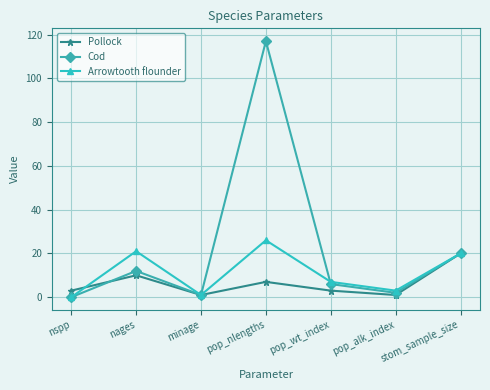

Reading left to right, what are all the values shown in this chart?

Pollock: nspp=3	nages=10	minage=1	pop_nlengths=7	pop_wt_index=3	pop_alk_index=1	stom_sample_size=20
Cod: nspp=0	nages=12	minage=1	pop_nlengths=117	pop_wt_index=6	pop_alk_index=2	stom_sample_size=20
Arrowtooth flounder: nspp=0	nages=21	minage=1	pop_nlengths=26	pop_wt_index=7	pop_alk_index=3	stom_sample_size=20